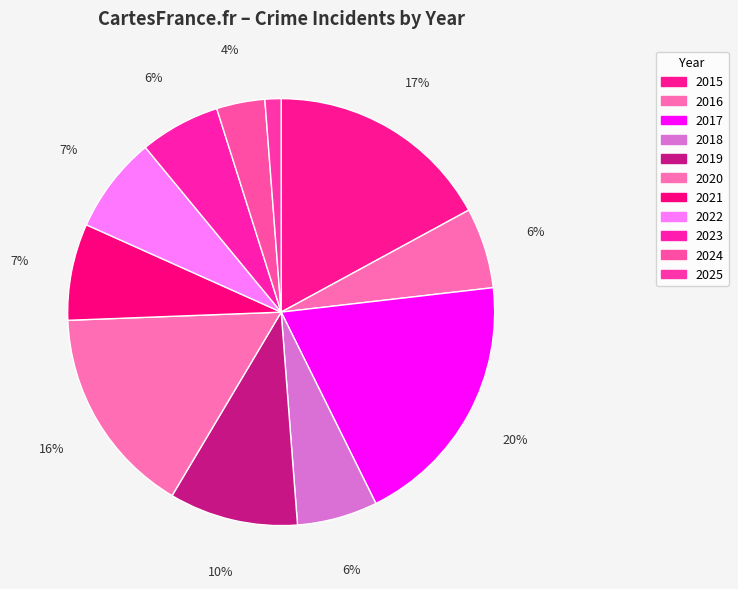

Is there any slice that represents more than half of the pie?

No